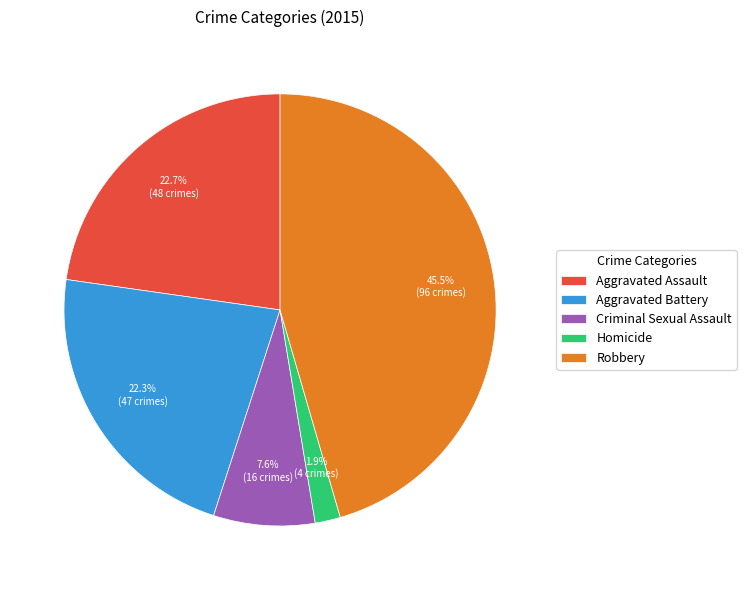

True or false: Aggravated Battery accounts for 33% of the total.

False